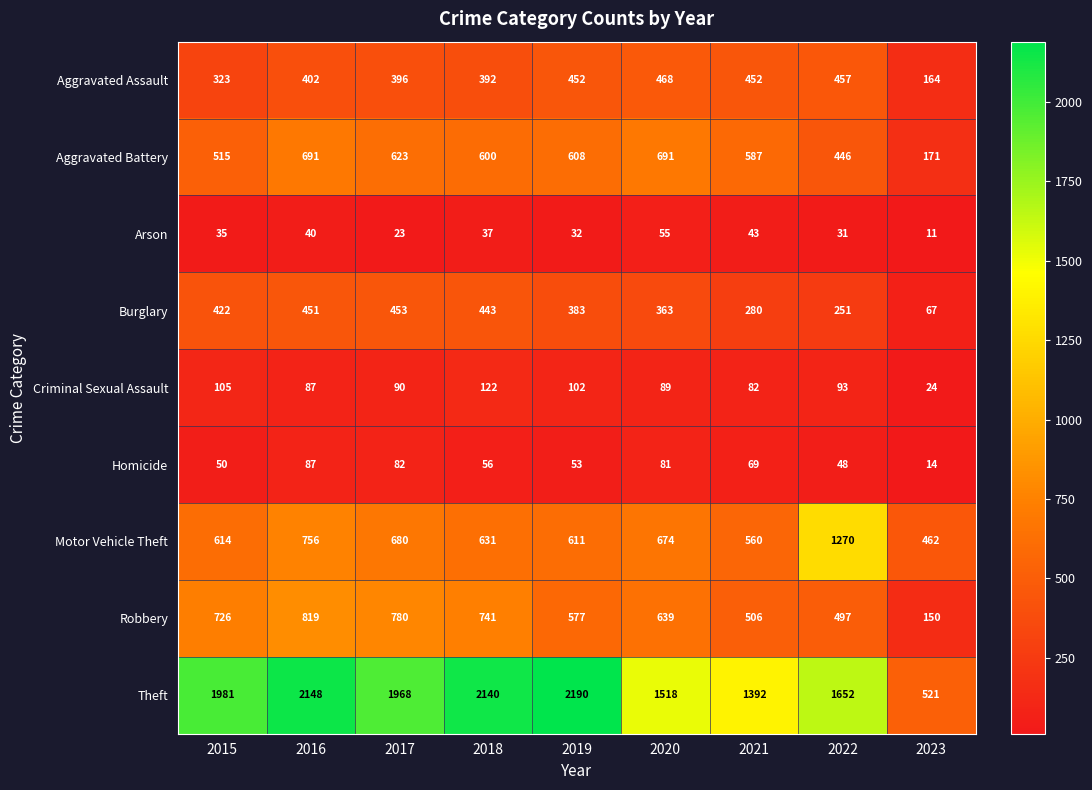

Count the number of categories in the chart.

9